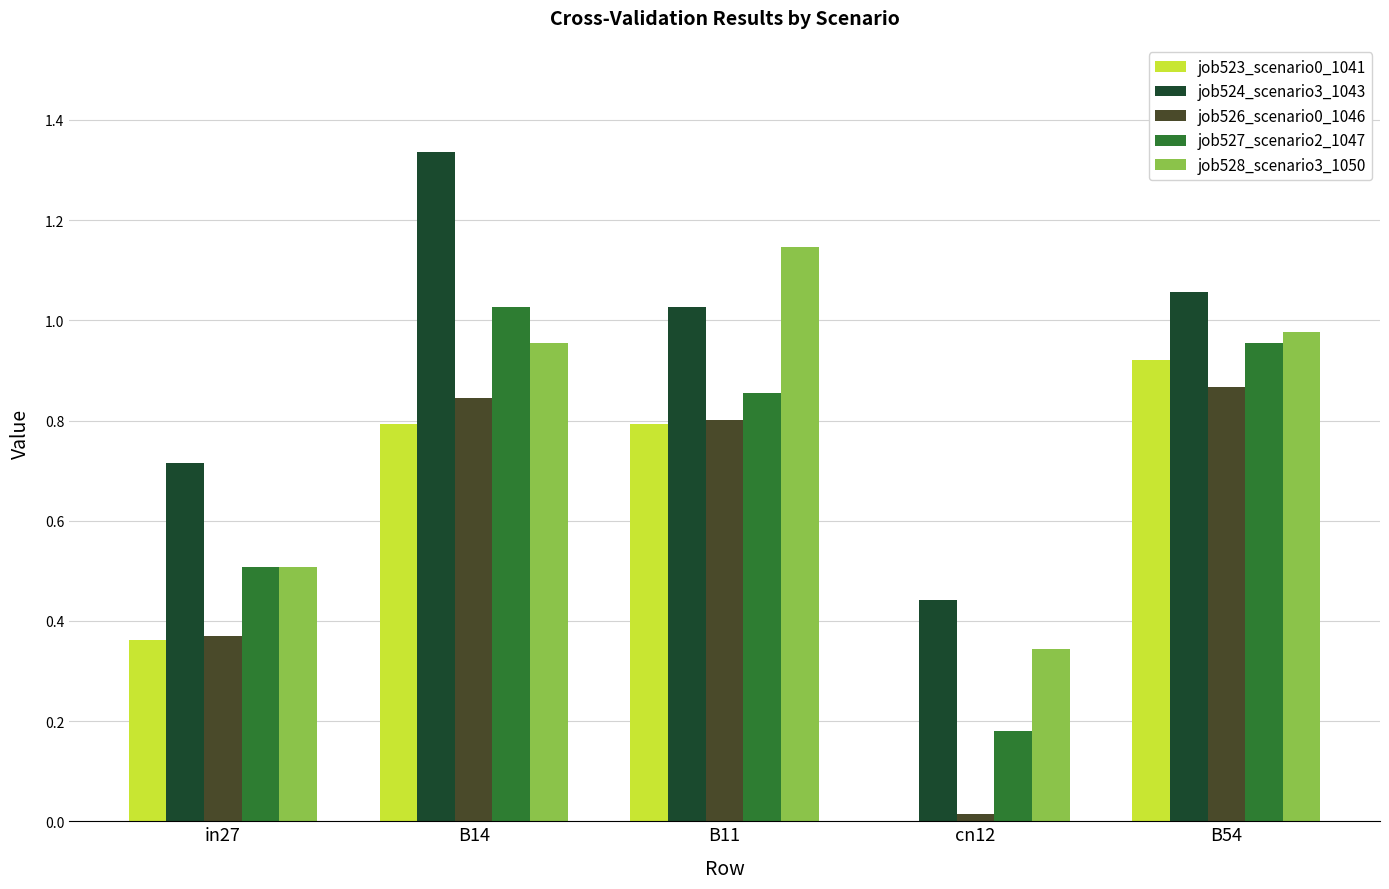

Is it true that job526_scenario0_1046 equals 0.8 at B11?

True